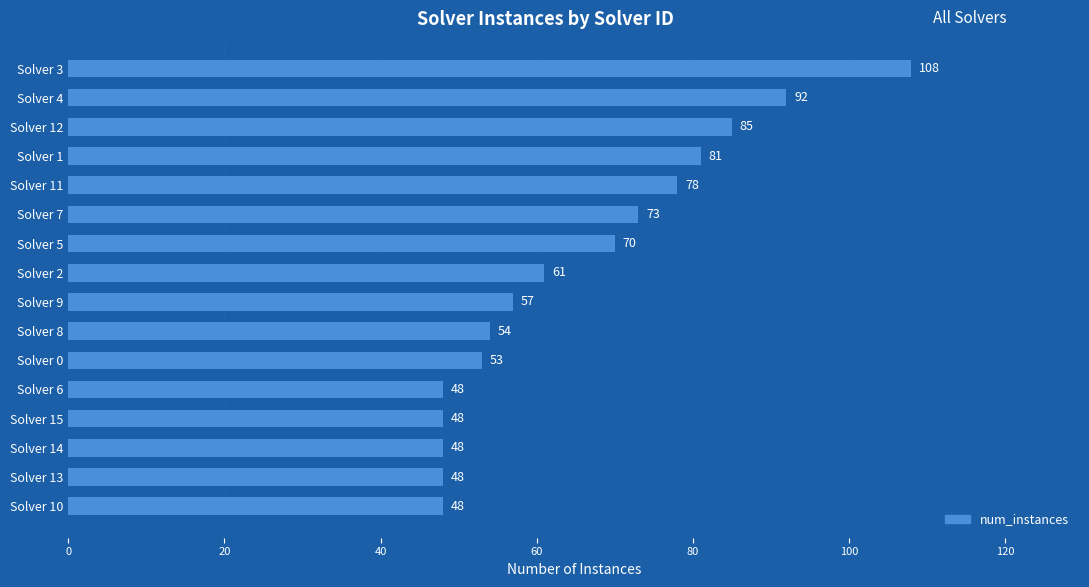

What is the average value?

66